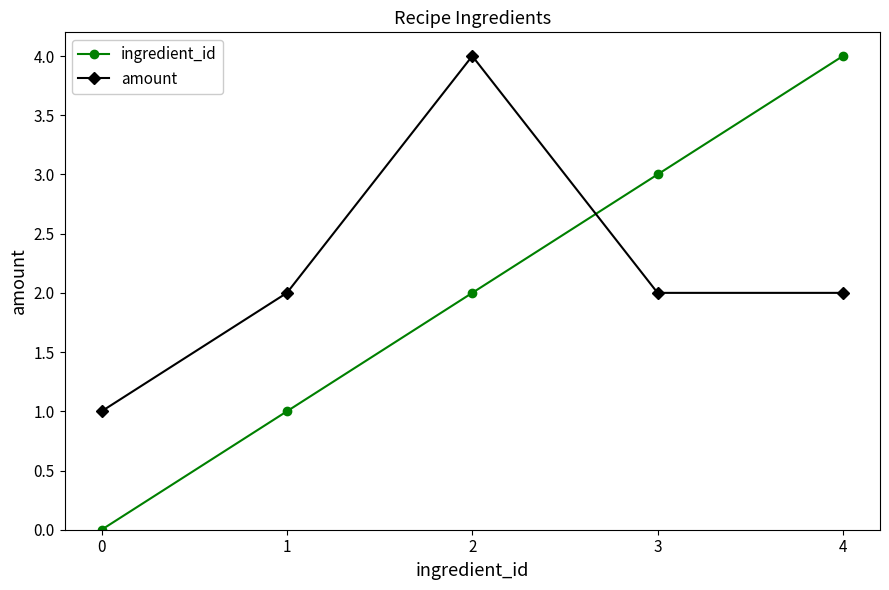

The ingredient_id series shows 1 at 1. True or false?

True